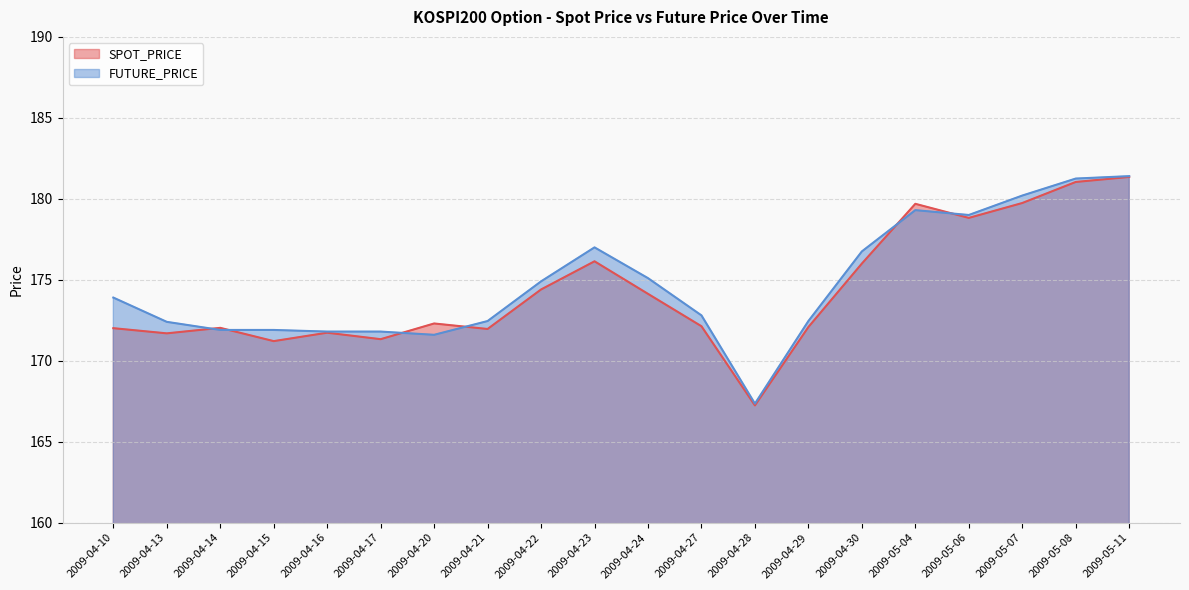

What is the minimum value for SPOT_PRICE?

167.2